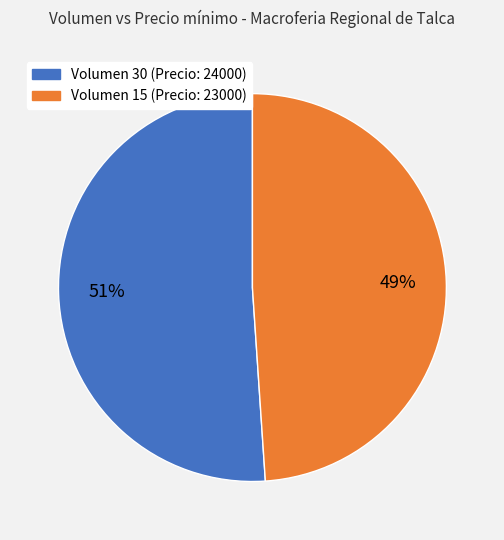

Is there any slice that represents more than half of the pie?

Yes